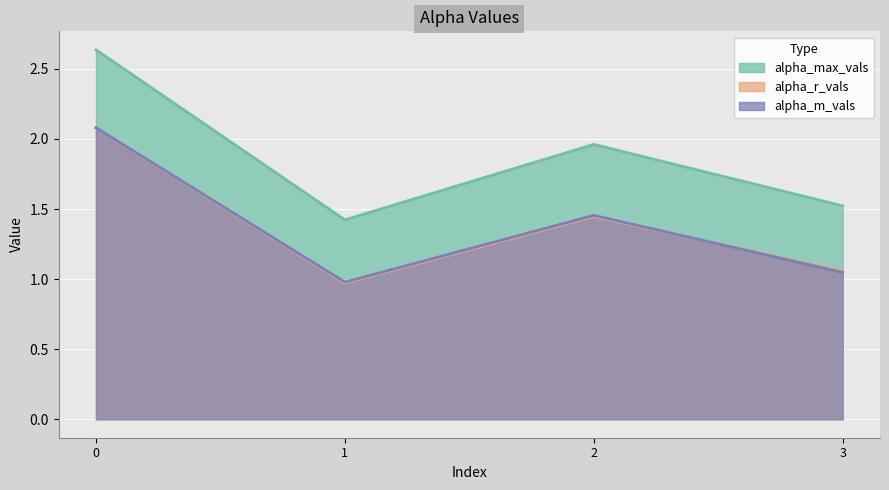

What is the value of the alpha_m_vals point at the 3rd from the left?

1.5